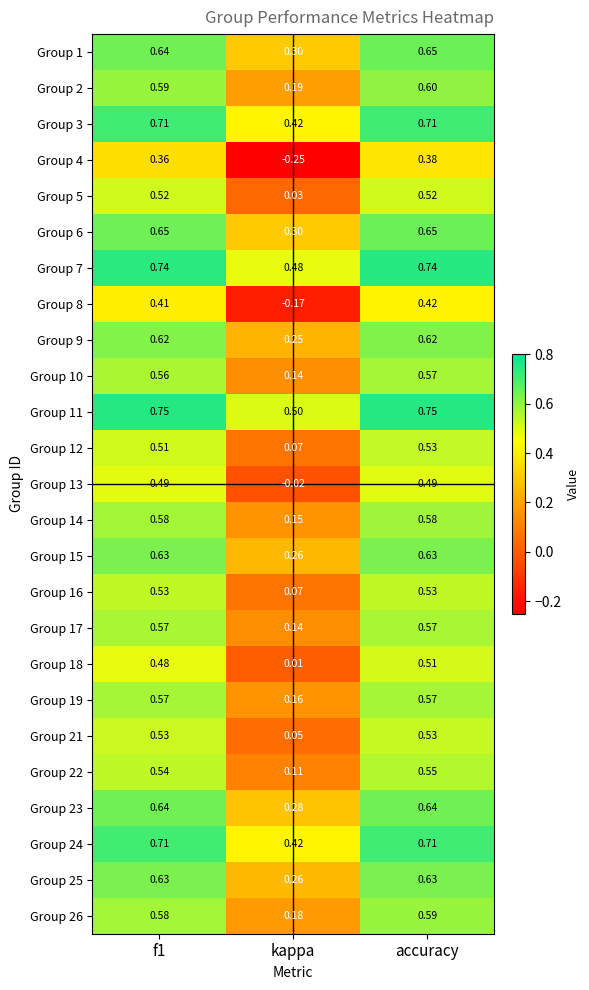

At which label is Group 19 closest to 0?

kappa